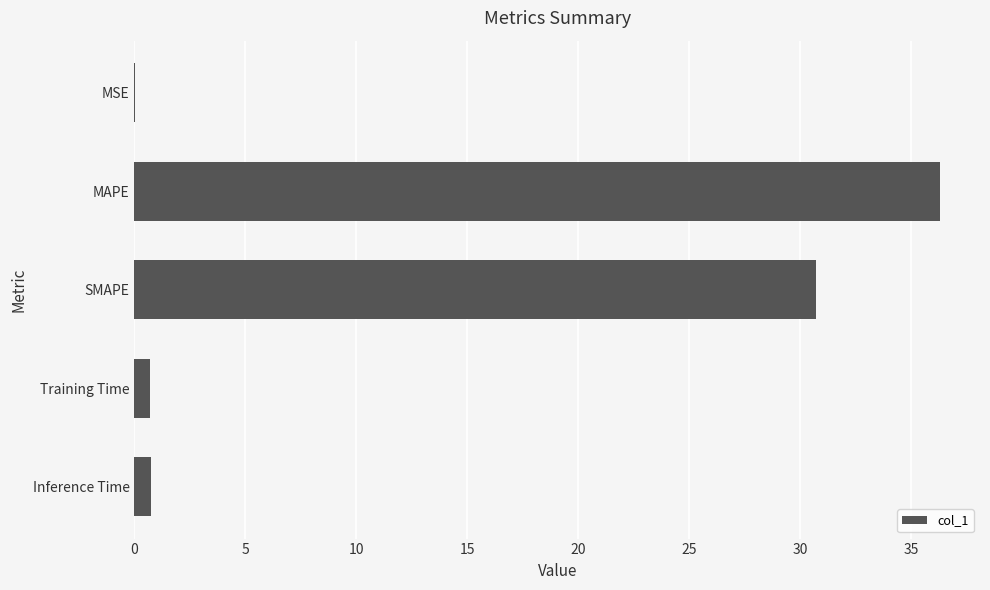

Where is the data nearest to the value 18?

SMAPE